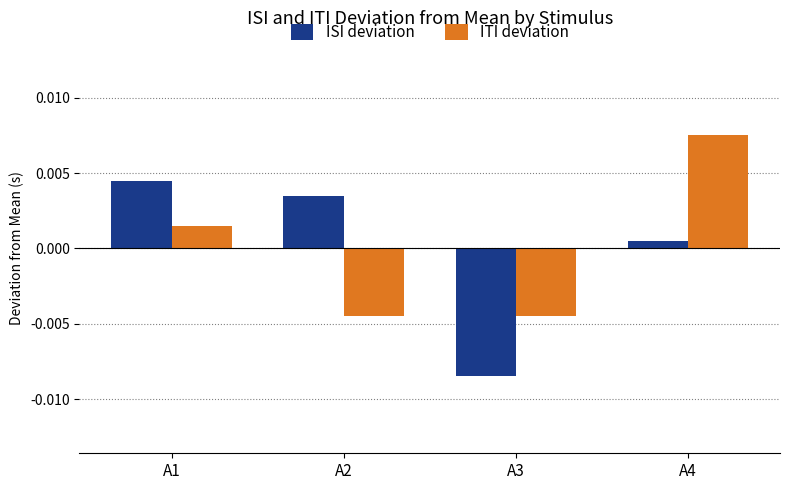

Where is ITI deviation nearest to the value 0?

A1